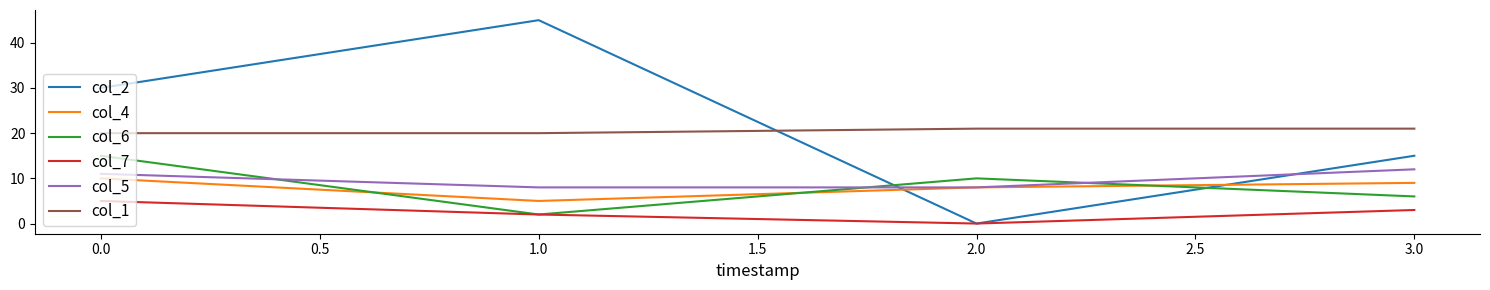

What is the greatest value displayed?

45